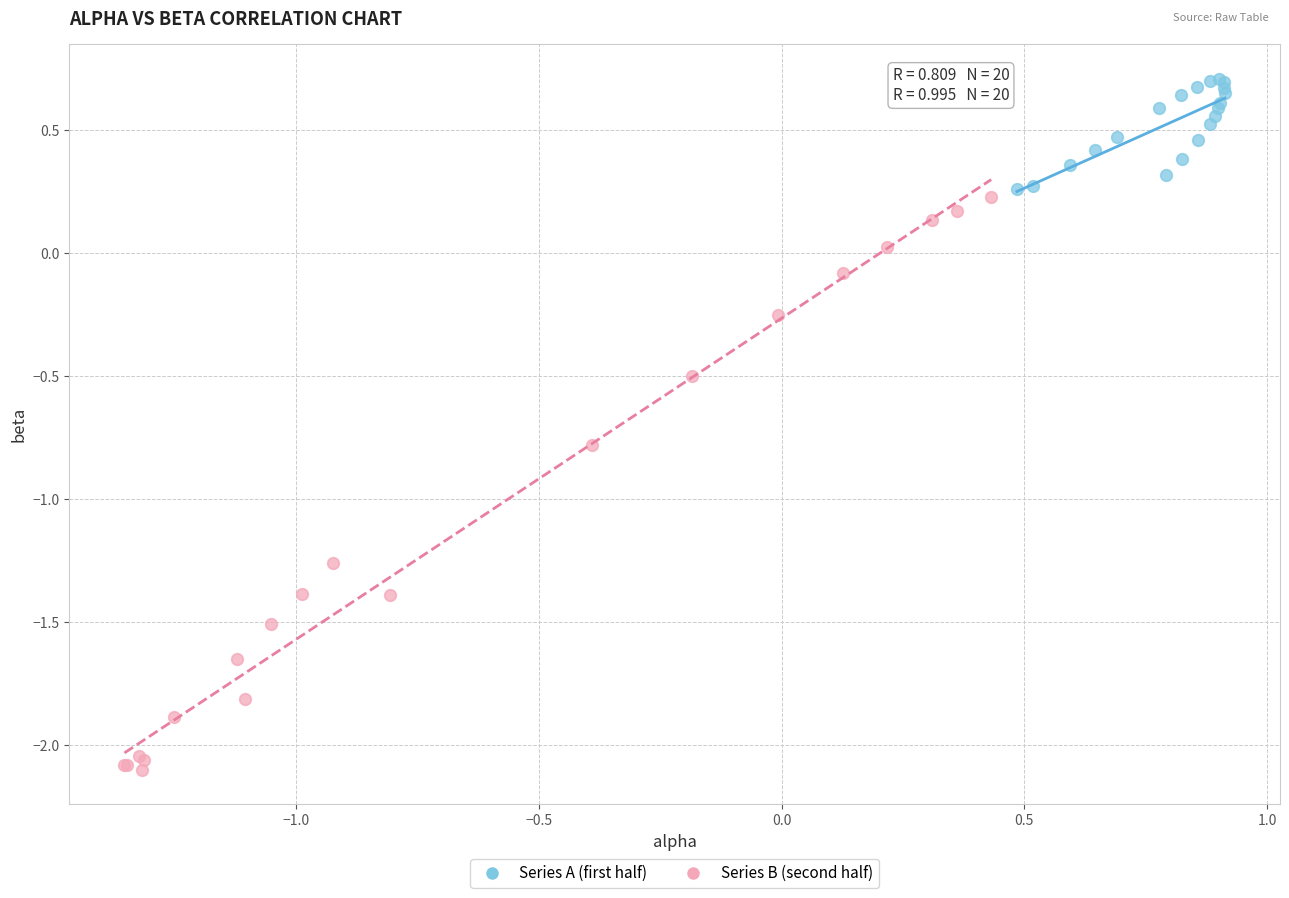

Which series contains the lowest Y value?

Series B (second half)